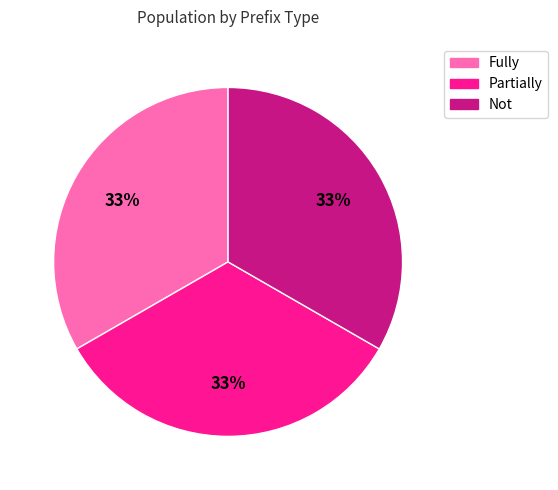

Is it true that Fully is 33% of the pie?

True